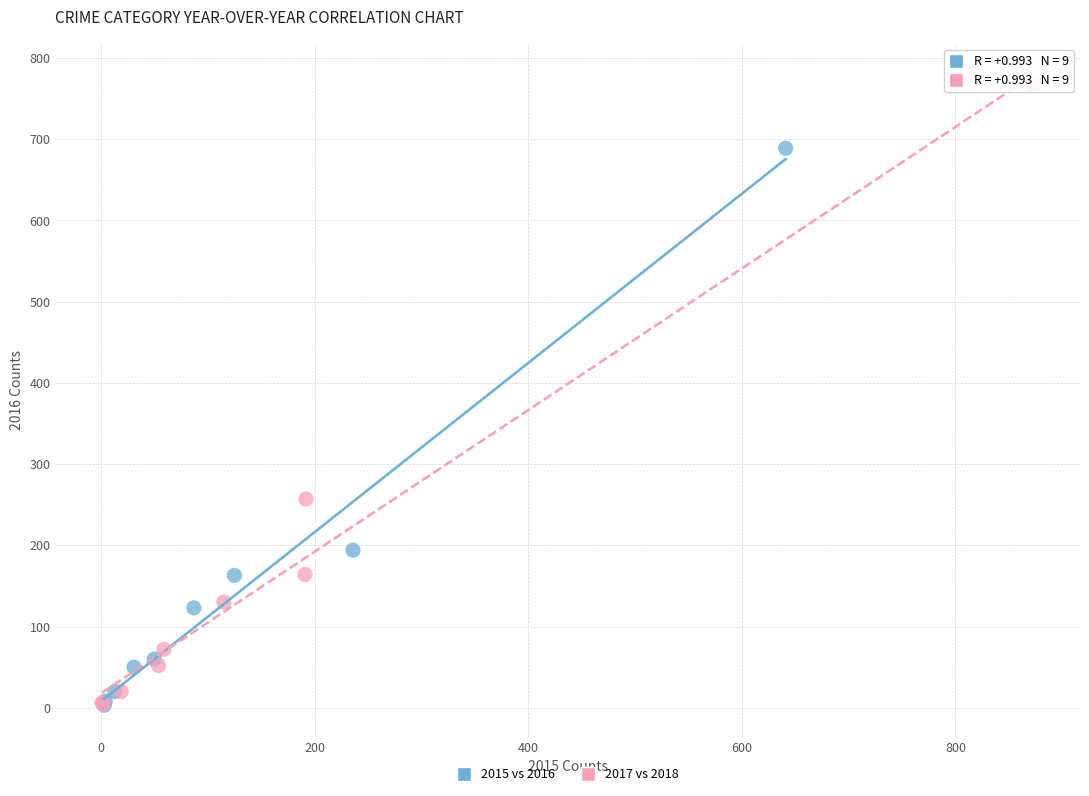

Which series has the widest spread of Y values?

2017 vs 2018